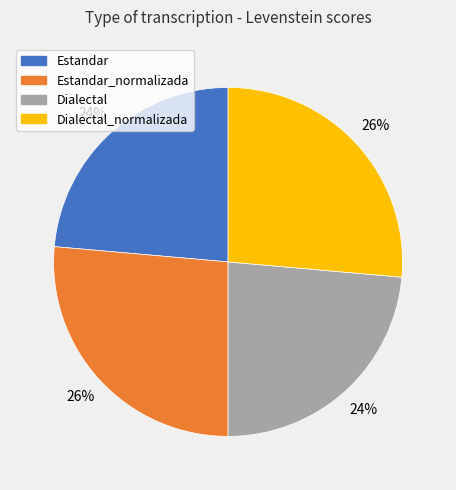

To the nearest percent, what is the average slice percentage?

25%